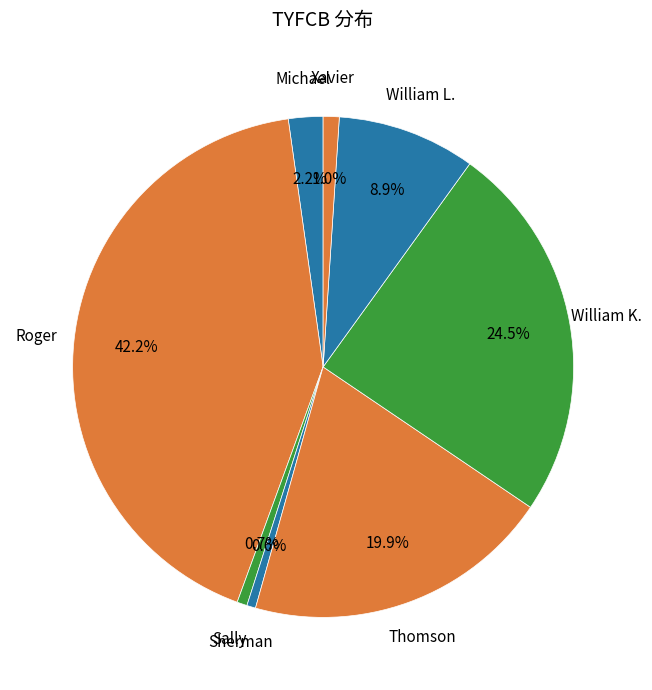

True or false: Thomson accounts for 20% of the total.

True